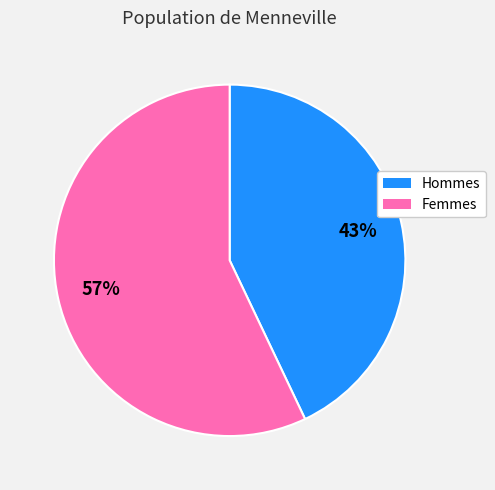

Does any single category account for the majority?

Yes